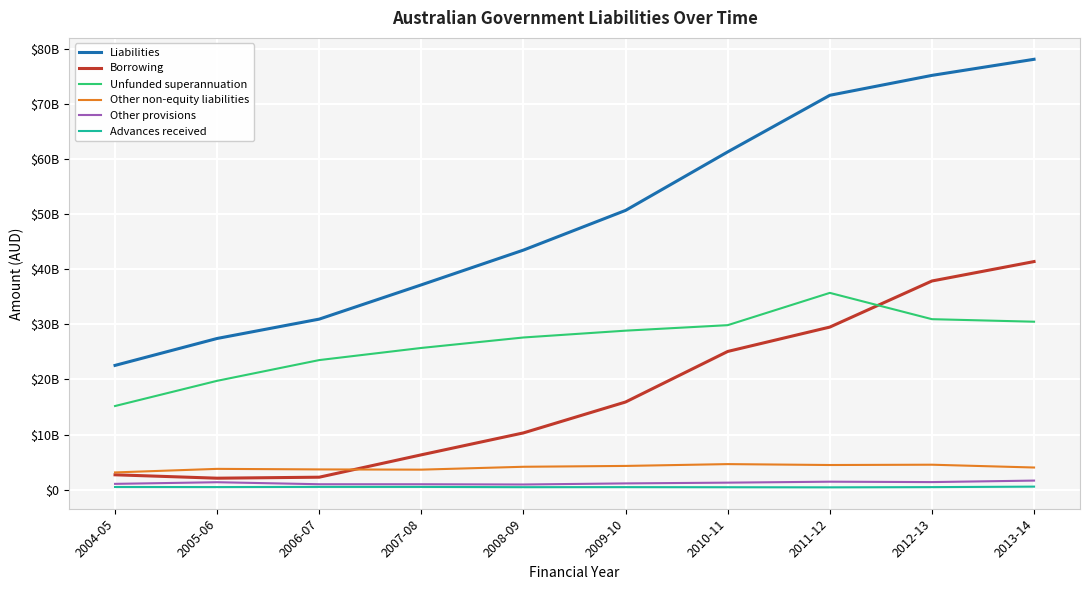

Which series has the largest total across all categories?

Liabilities